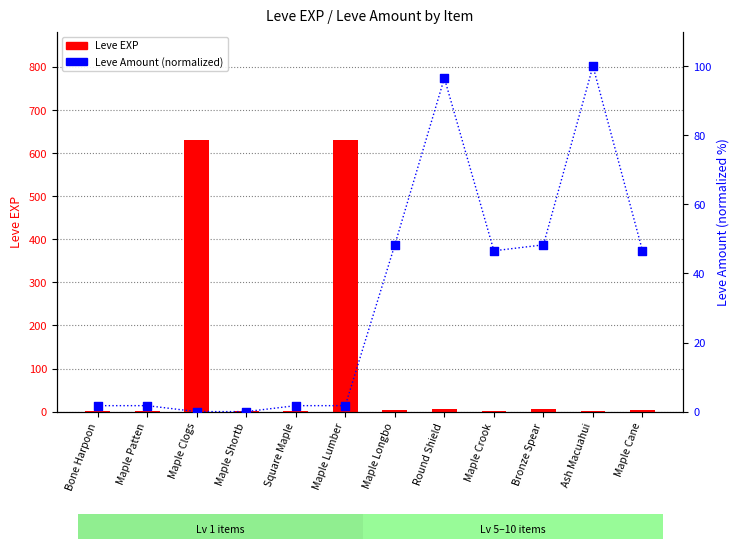

Which series has the largest Y range (max minus min)?

Leve EXP